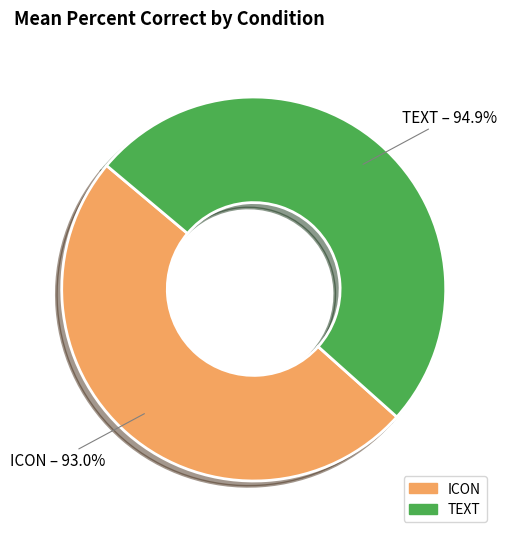

Do TEXT and ICON together represent more than half of the pie?

Yes